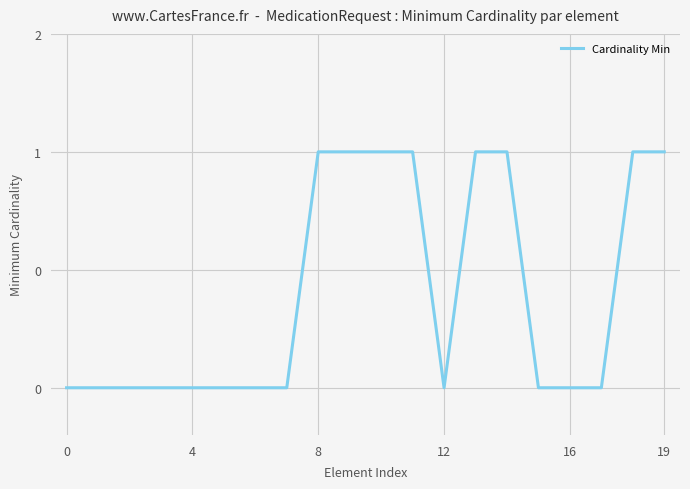

Does the chart display data point markers on the line(s)?

No